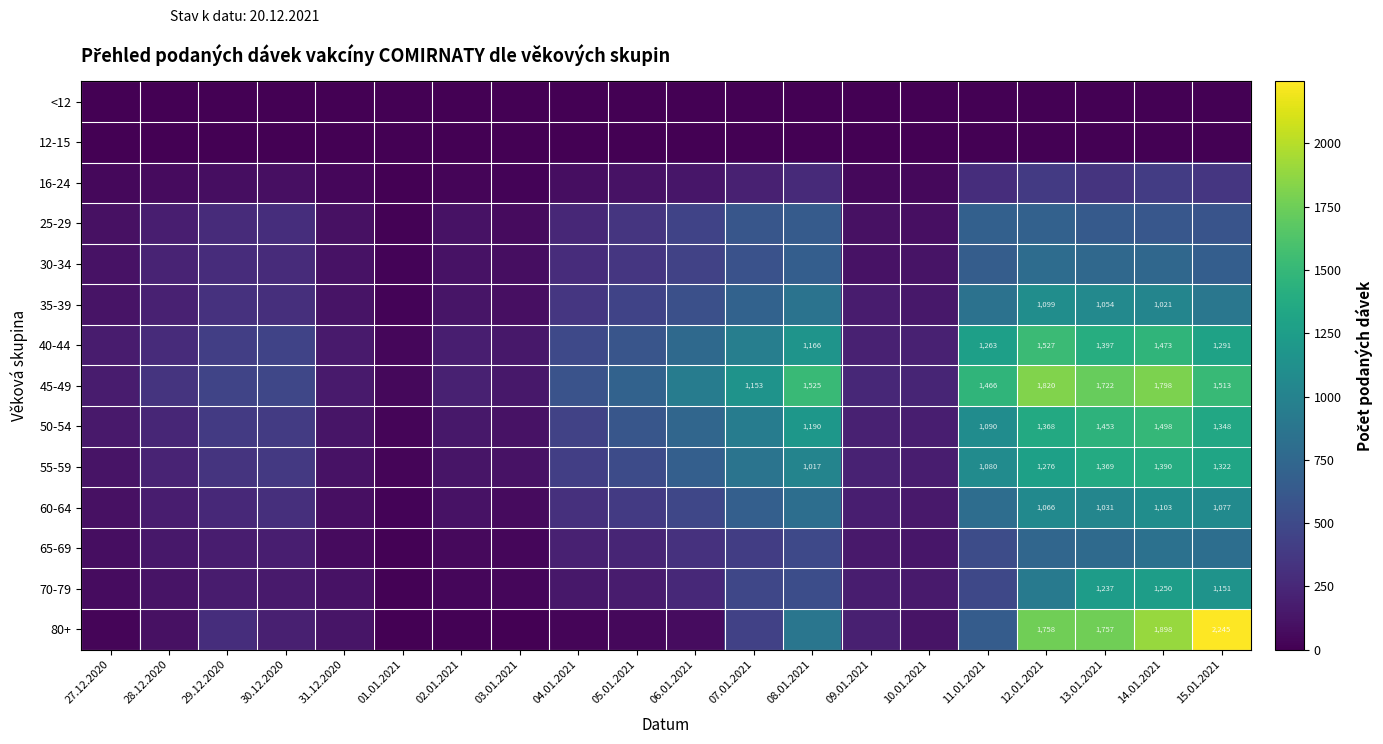

At how many categories does at least one series exceed 1319?

6